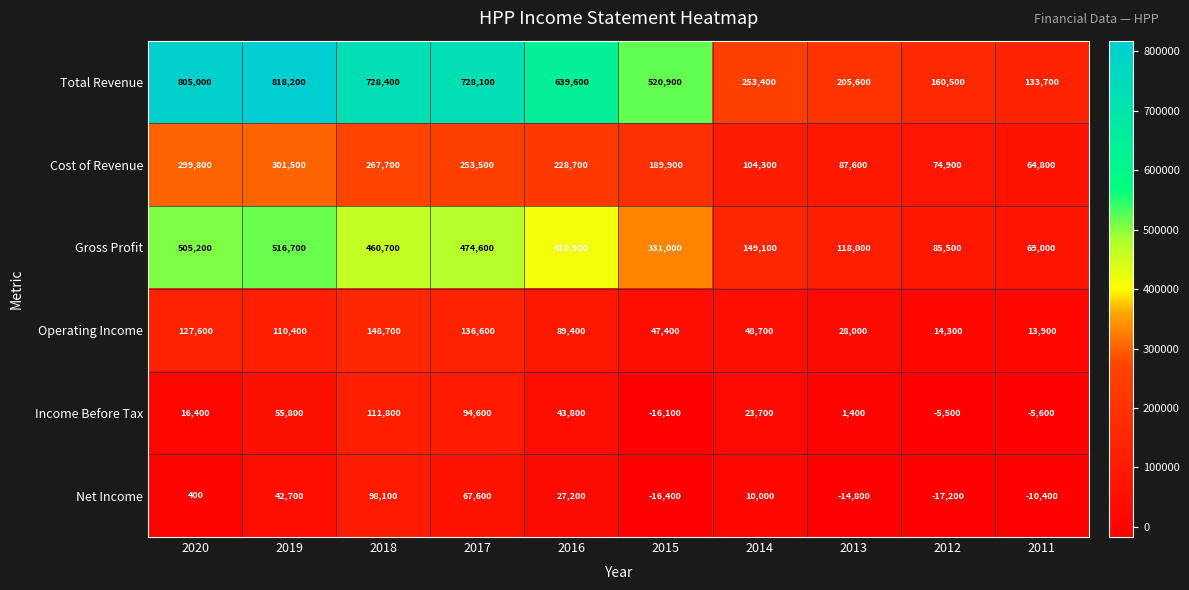

Which category has the highest value in the Total Revenue series?

2019